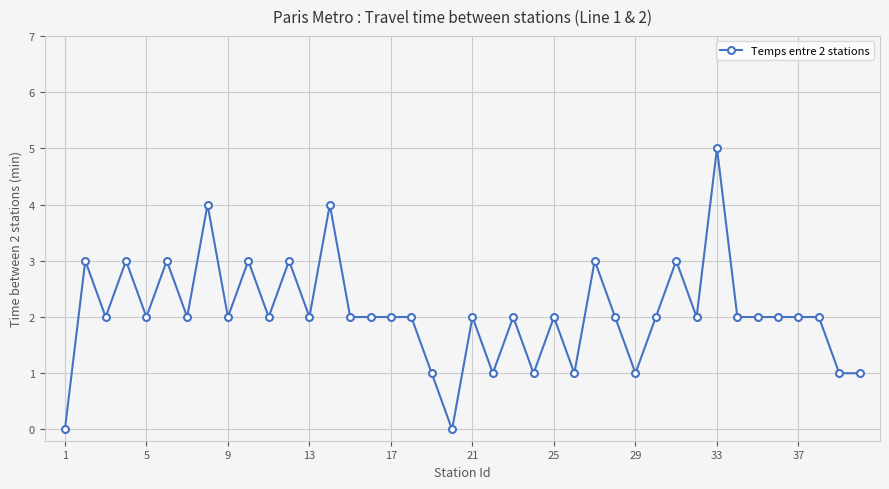

What is the greatest value displayed?

5